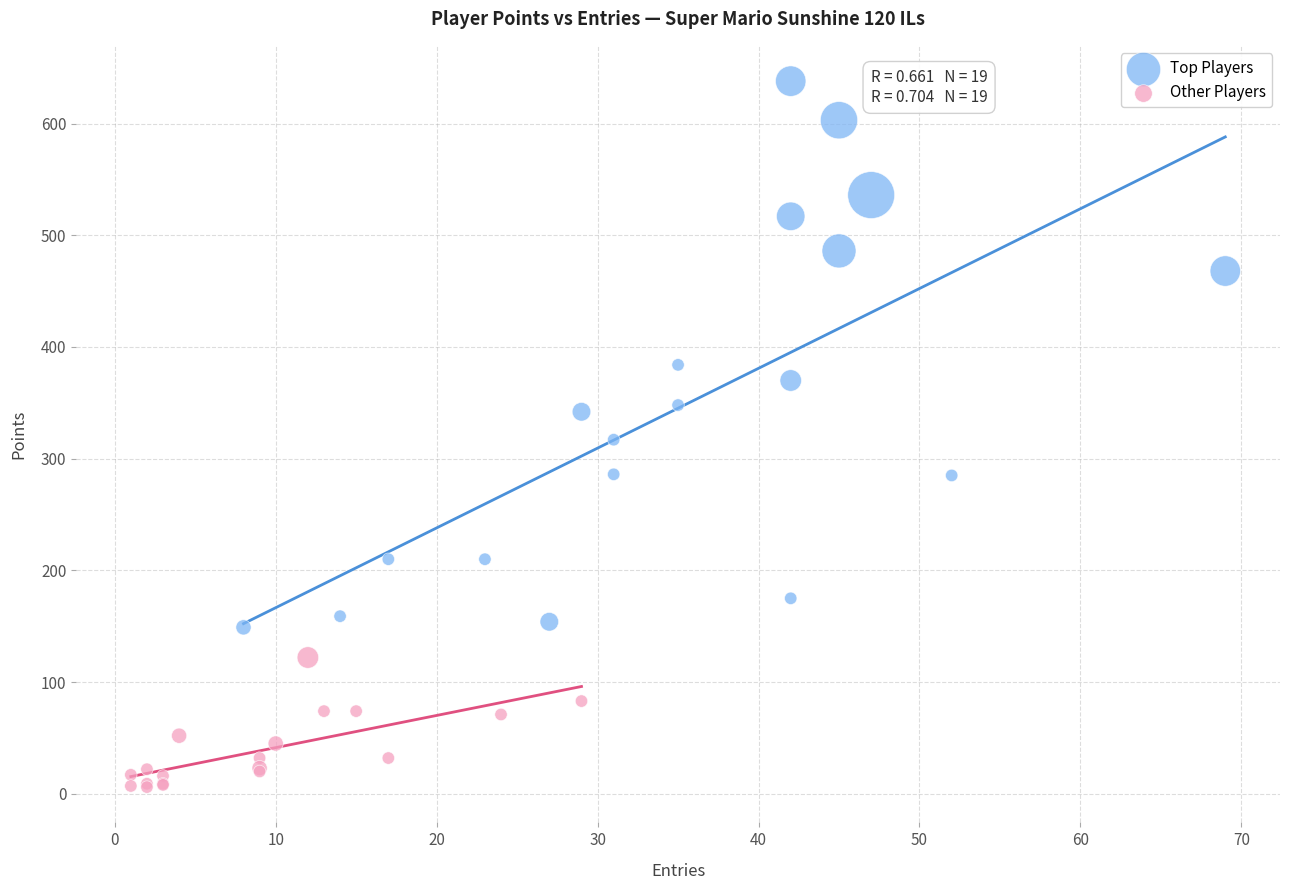

Which series has the largest Y range (max minus min)?

Top Players